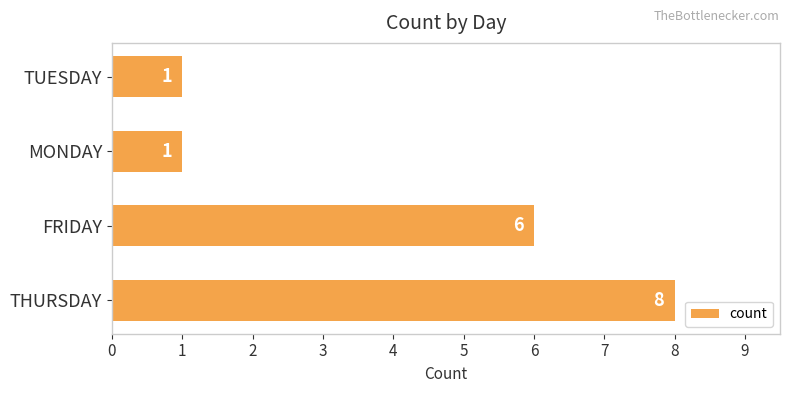

Which category has the highest value across all series?

THURSDAY